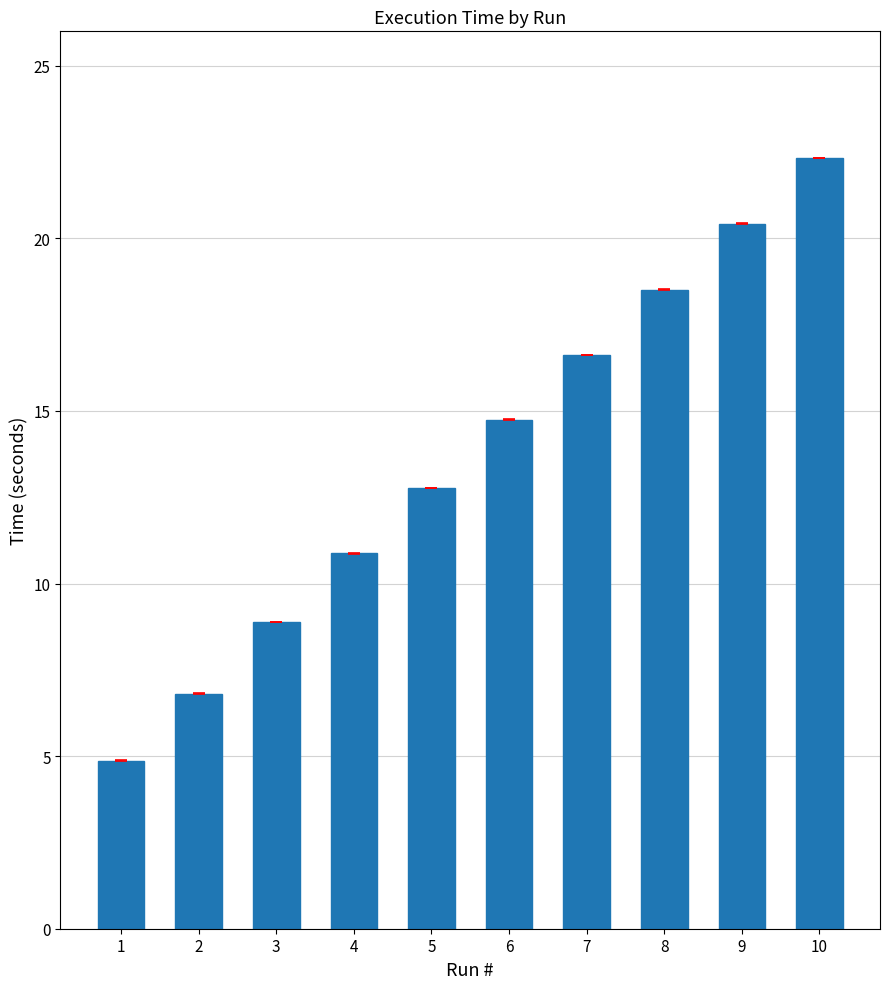

Reading left to right, extract all data points from this chart.

1=4.9	2=6.8	3=8.9	4=10.9	5=12.8	6=14.8	7=16.6	8=18.5	9=20.4	10=22.3